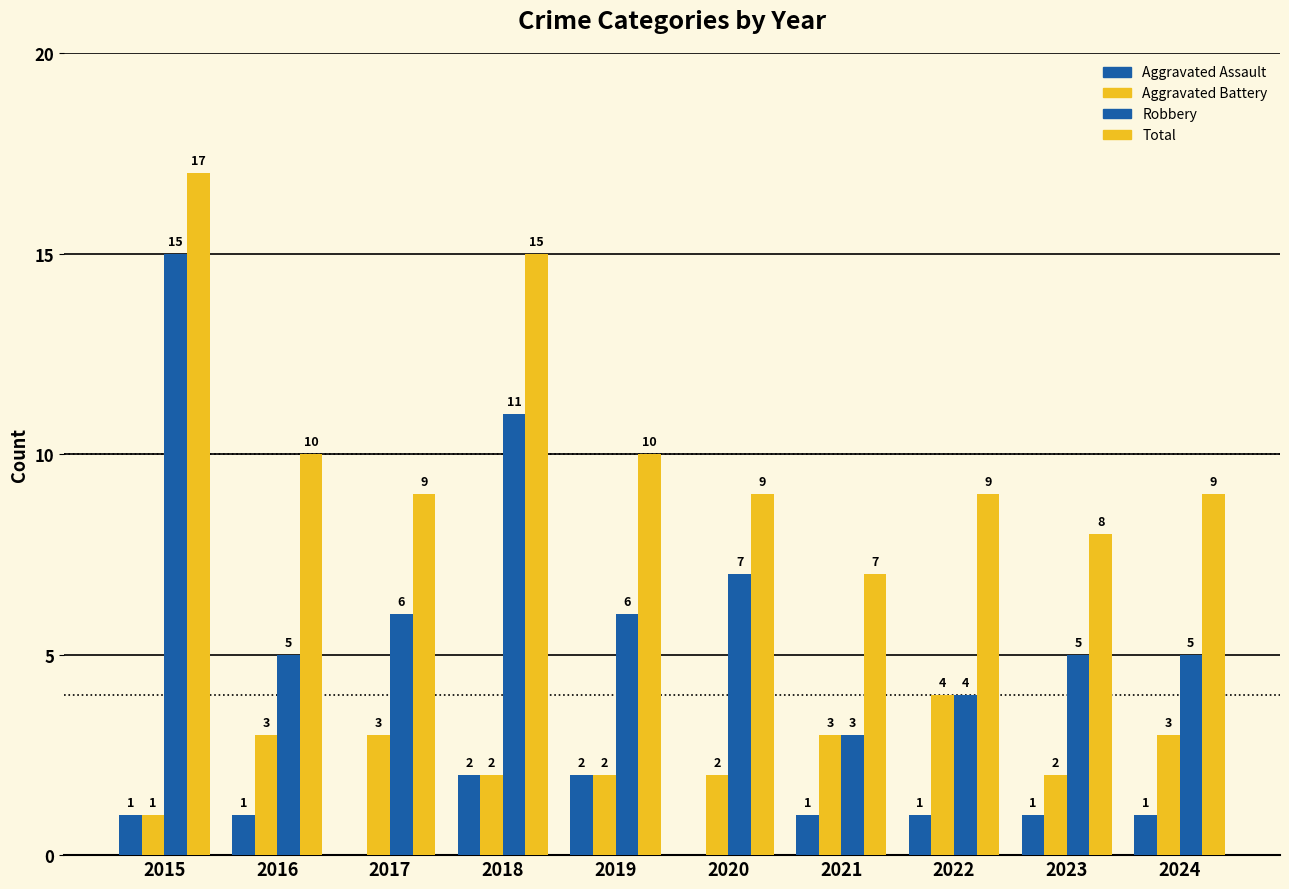

At 2017, list the series in order from smallest to largest.

Aggravated Assault, Aggravated Battery, Robbery, Total